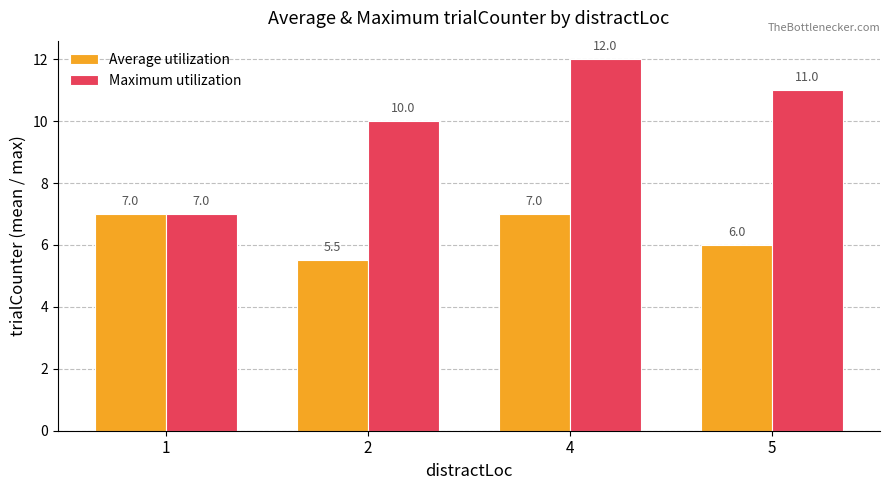

What is the spread (max minus min) of values at 5?

5.0